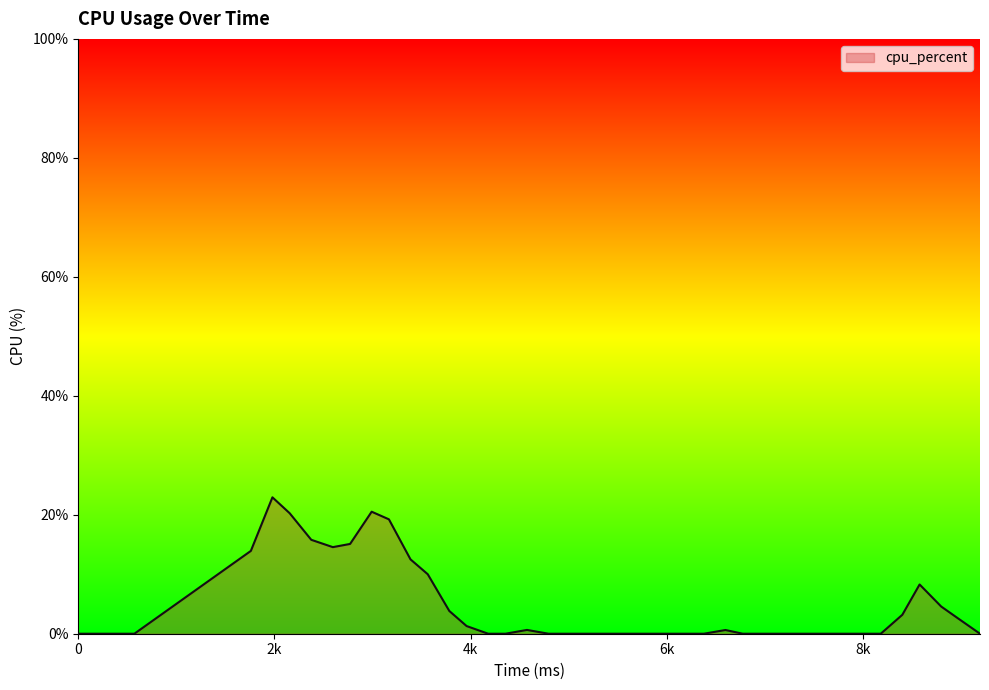

What is the difference between the maximum and minimum values?

22.9